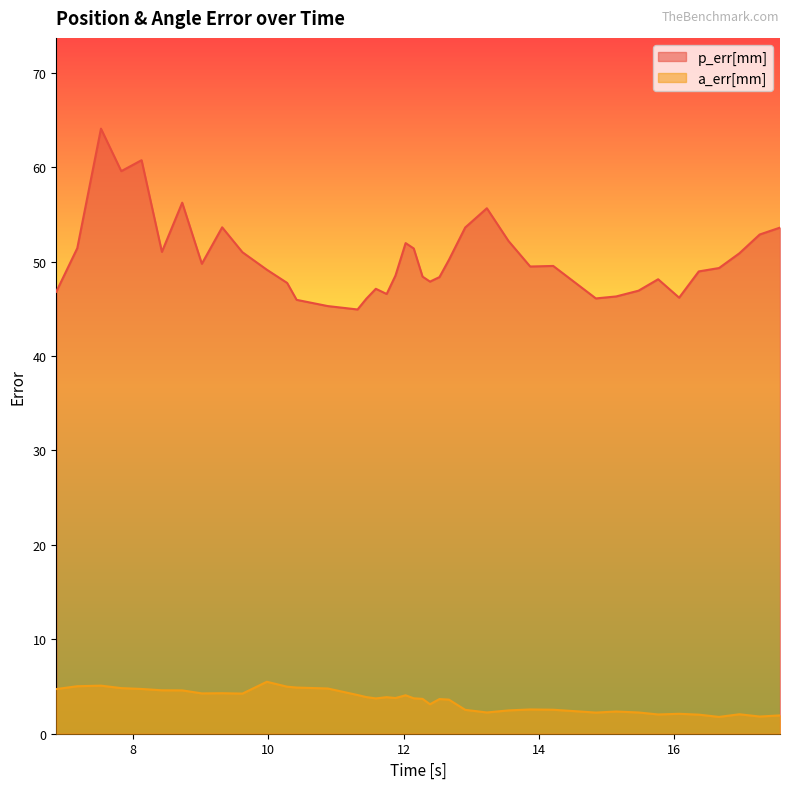

How many distinct data groups are displayed?

2